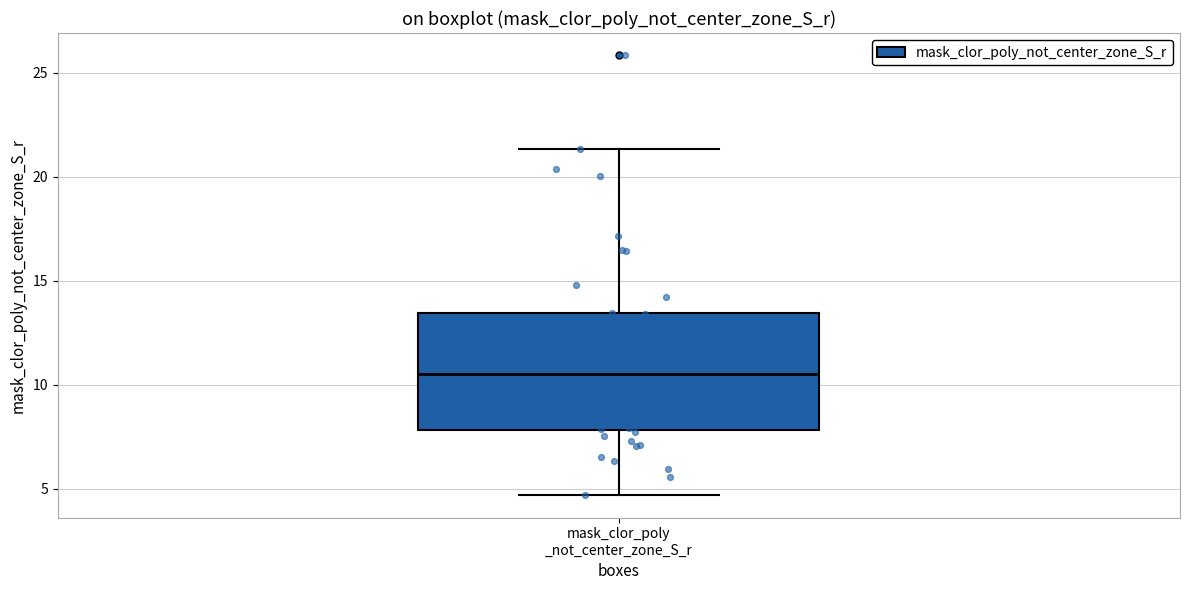

Transcribe this box plot: give where the median line is, the range the box spans, and where the two whiskers end, as read against the y-axis. The values are not printed on the chart, so give them approximately, as read against the axis.

median 10.5, box 8.0 to 13.5, whiskers 4.5 to 21.5